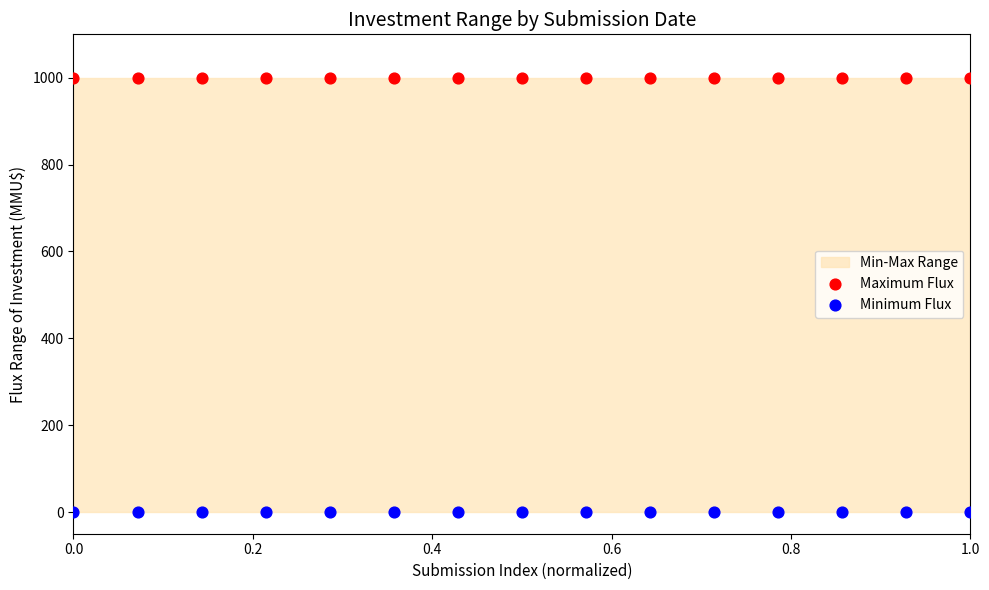

Which series reaches the maximum Y coordinate?

Maximum Flux